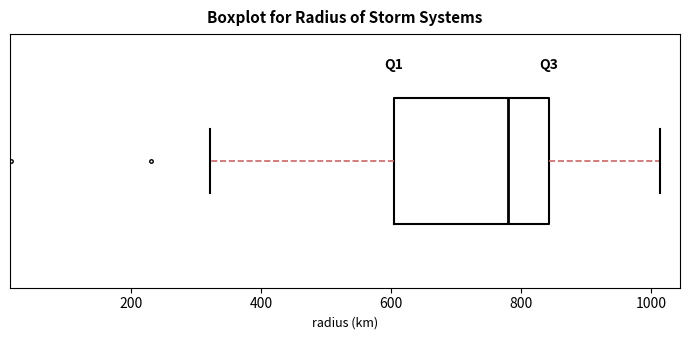

Transcribe this box plot: give where the median line is, the range the box spans, and where the two whiskers end, as read against the x-axis. The values are not printed on the chart, so give them approximately, as read against the axis.

median 780, box 600 to 840, whiskers 320 to 1020